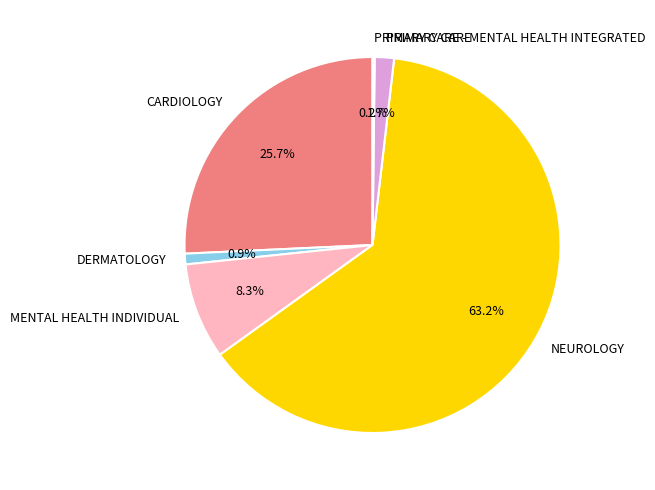

Does any single category account for the majority?

Yes